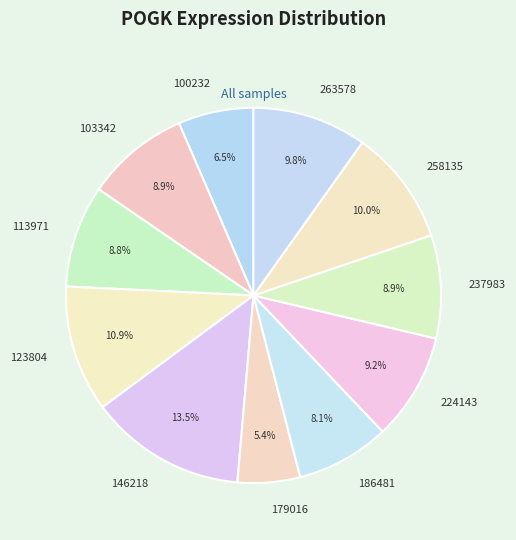

What percentage is the 224143 slice, to the nearest percent?

9%